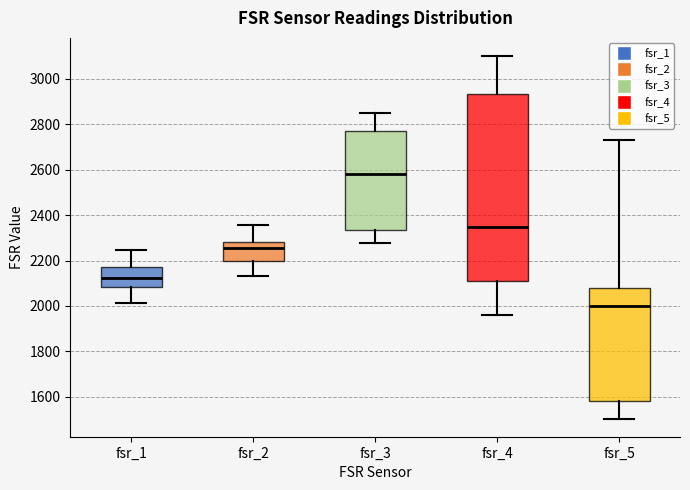

Reading left to right, read every box against the y-axis: the position of its median line, the range the box covers, and the ends of its whiskers. The values are not printed on the chart, so give them approximately, as read against the axis.

fsr_1: median 2120, box 2080 to 2180, whiskers 2020 to 2240
fsr_2: median 2260, box 2200 to 2280, whiskers 2140 to 2360
fsr_3: median 2580, box 2340 to 2780, whiskers 2280 to 2860
fsr_4: median 2340, box 2100 to 2940, whiskers 1960 to 3100
fsr_5: median 2000, box 1580 to 2080, whiskers 1500 to 2740